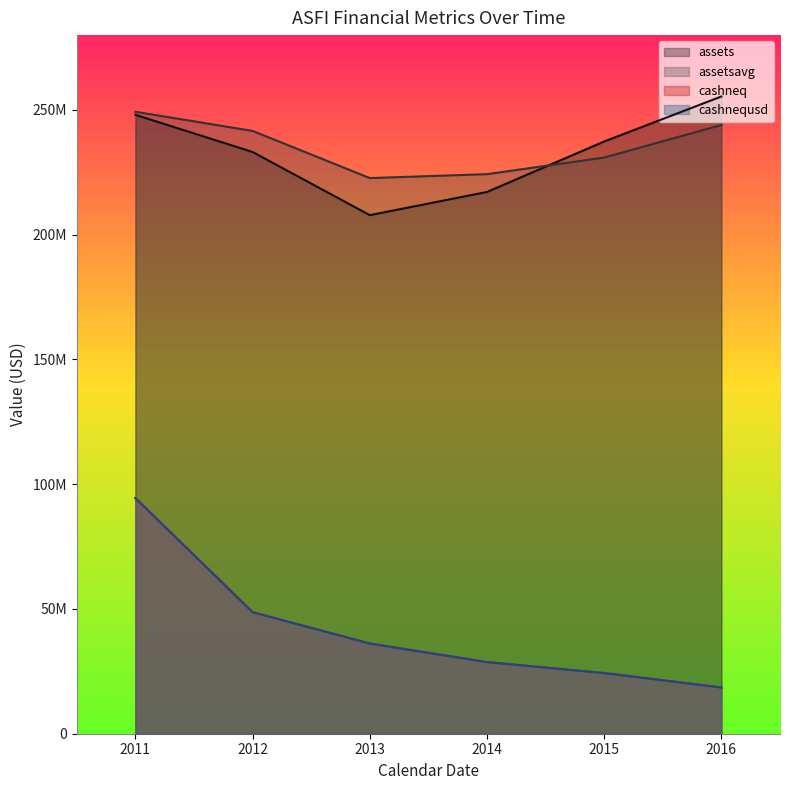

Where does the assets series first go above 237372000?

2011